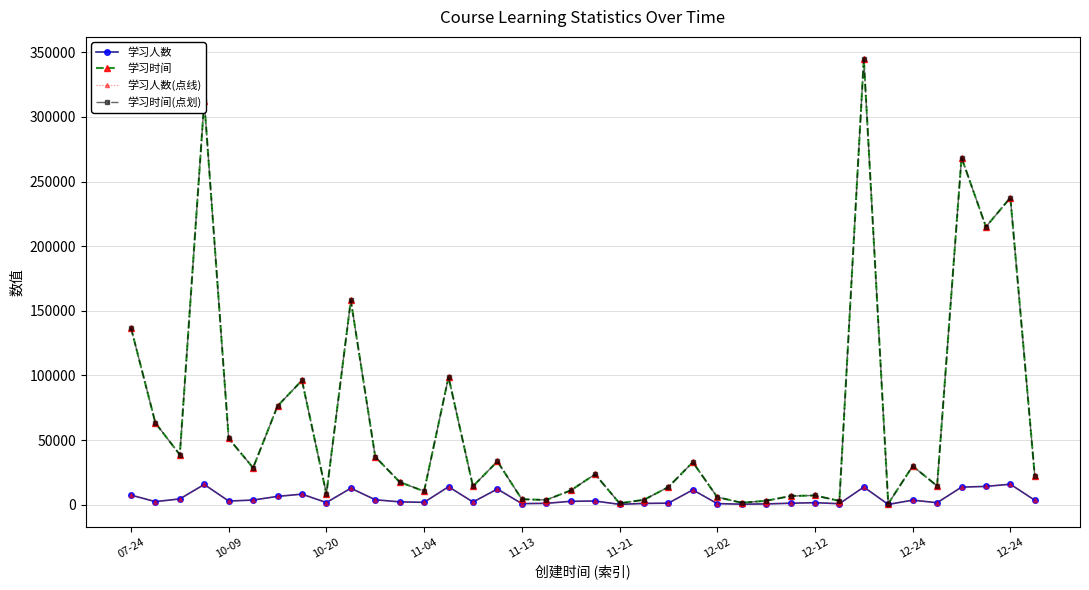

Does the chart have visible grid lines?

Yes